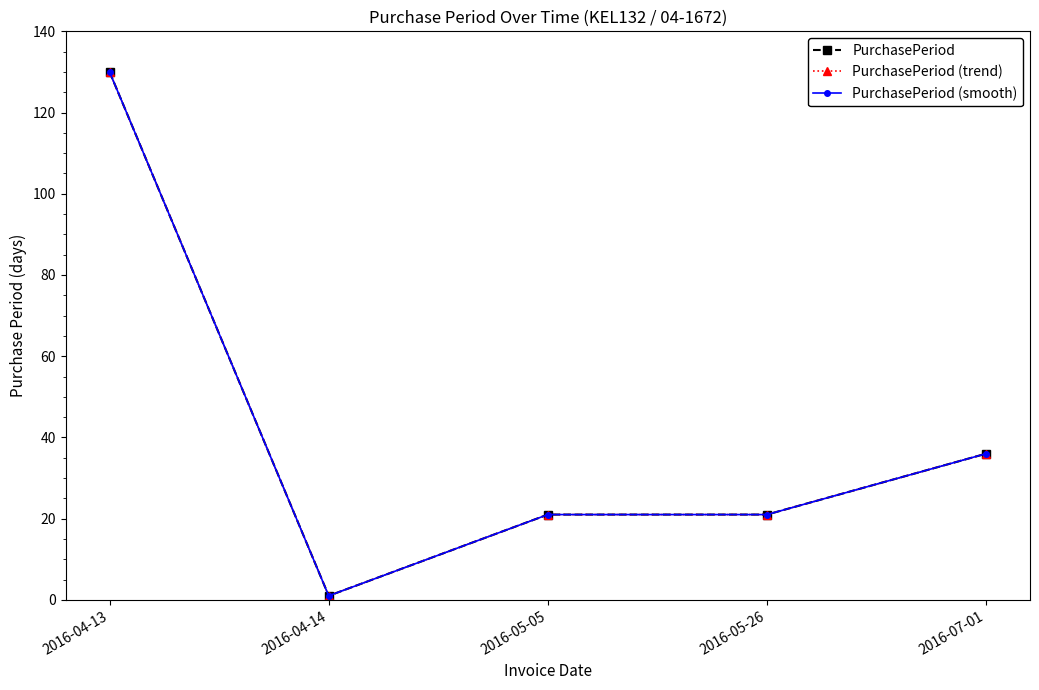

The value of PurchasePeriod (smooth) at 2016-04-14 is 1. True or false?

True